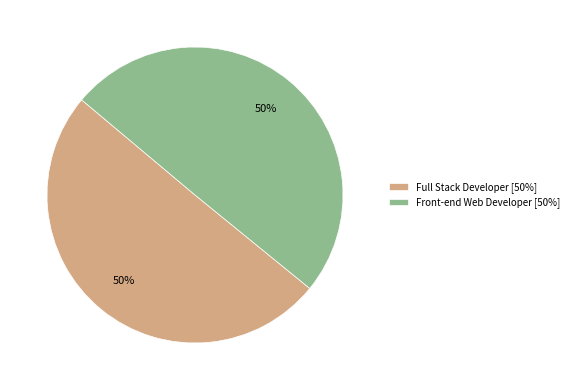

How many slices are in this pie chart?

2